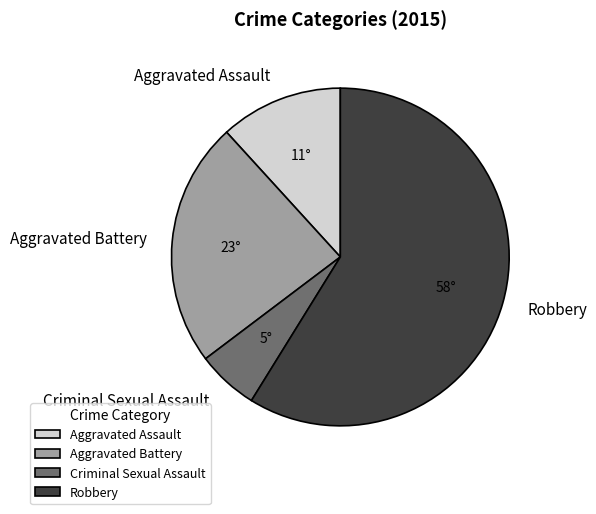

True or false: Aggravated Battery accounts for 10% of the total.

False